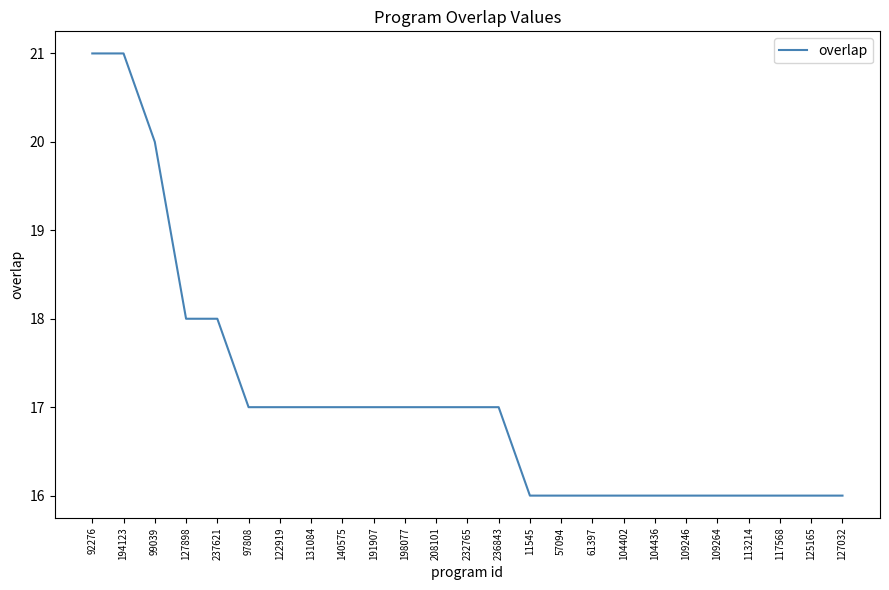

What position from the left is 125165?

24